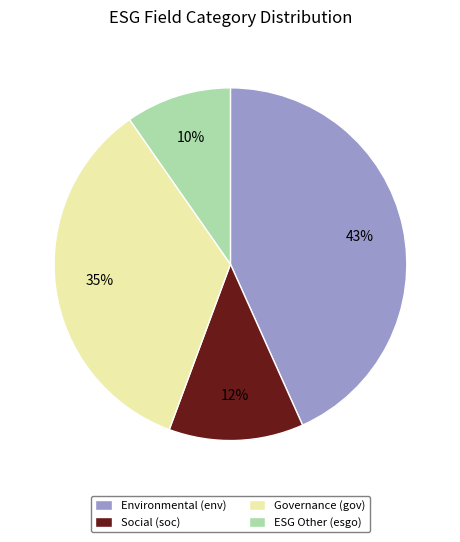

True or false: Social (soc) accounts for 1% of the total.

False